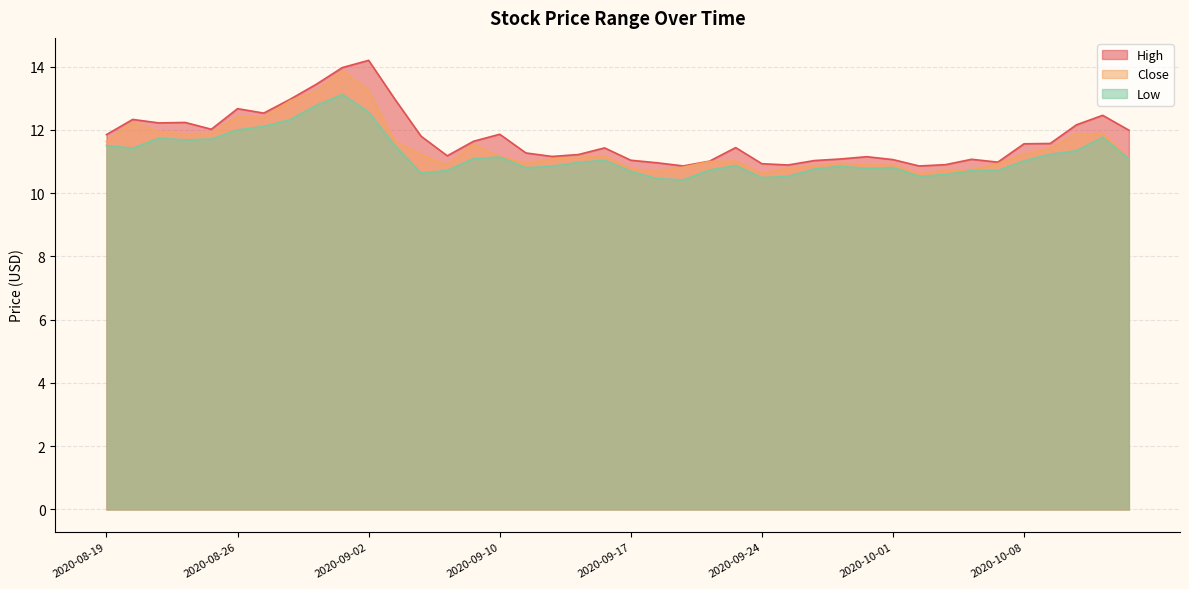

Which series has the largest range (max minus min)?

High